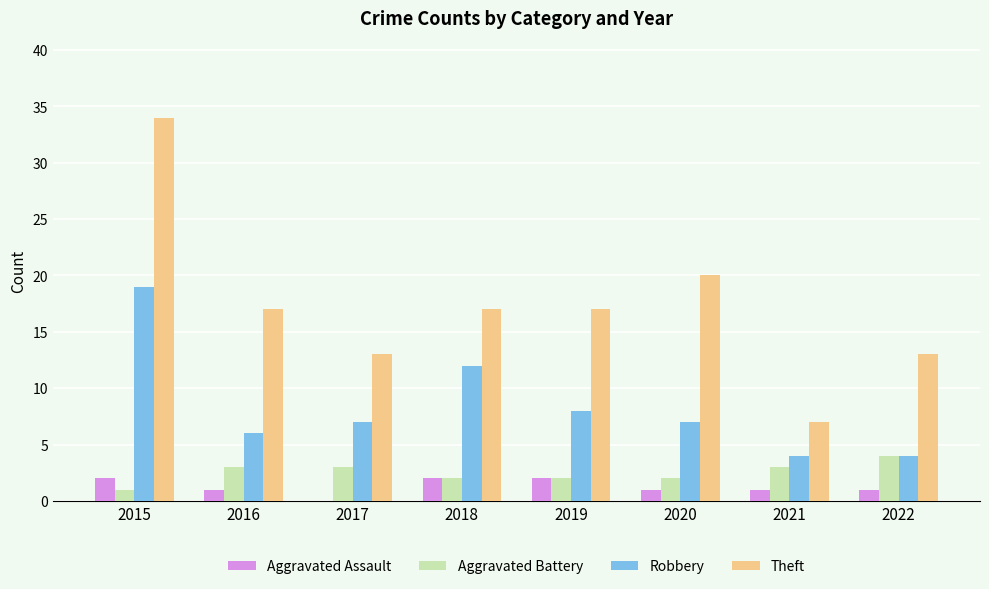

Does the chart contain stacked bars?

No